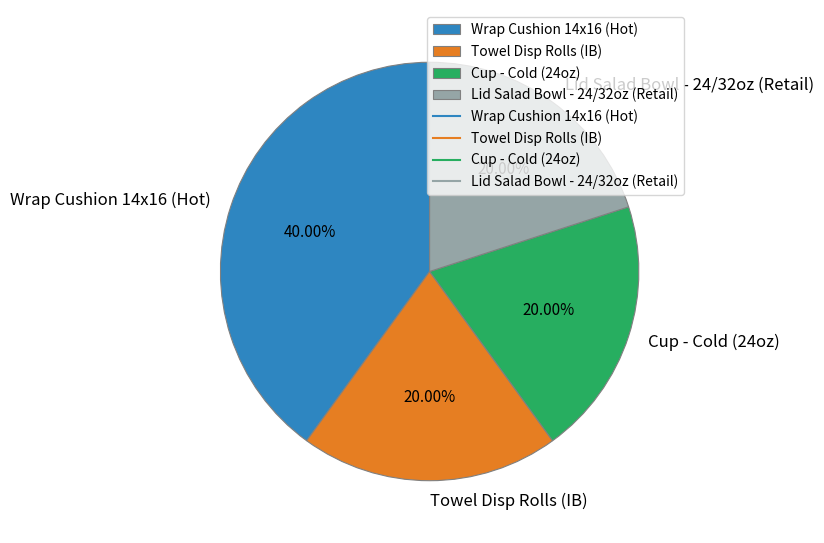

To the nearest percent, what is the combined percentage of Wrap Cushion 14x16 (Hot) and Cup - Cold (24oz)?

60%